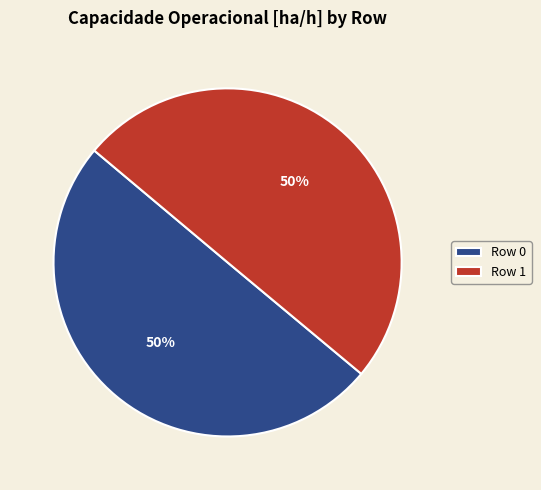

Count the number of slices in the pie.

2